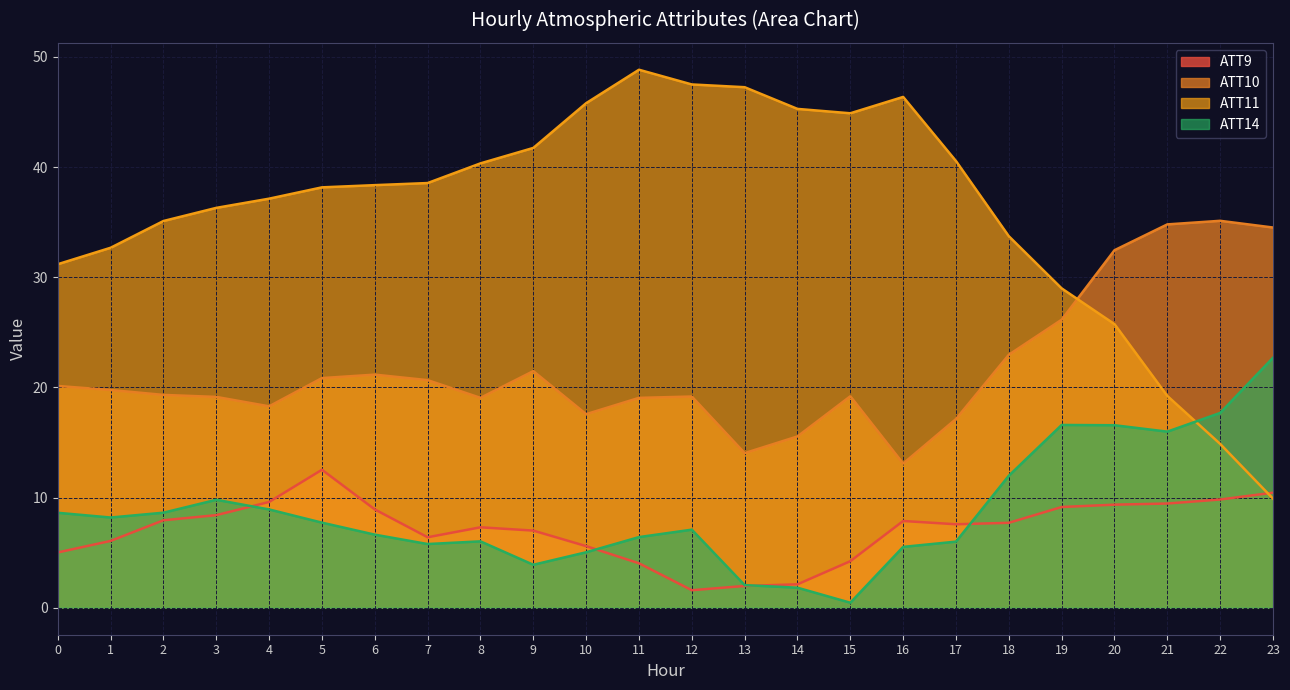

What is the total value across all series at 13?

65.3